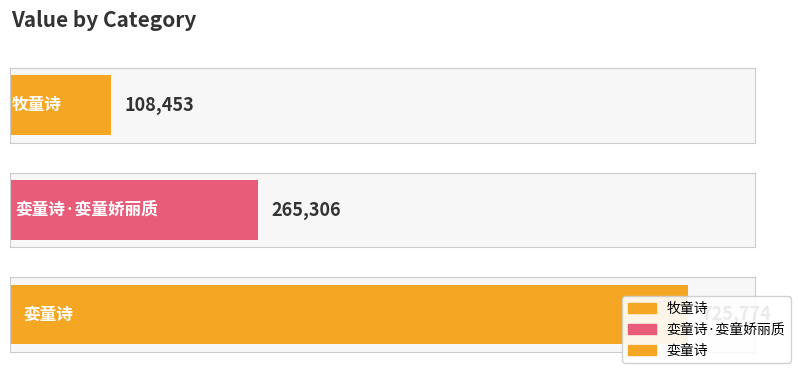

At which category does the chart reach its minimum across all series?

牧童诗